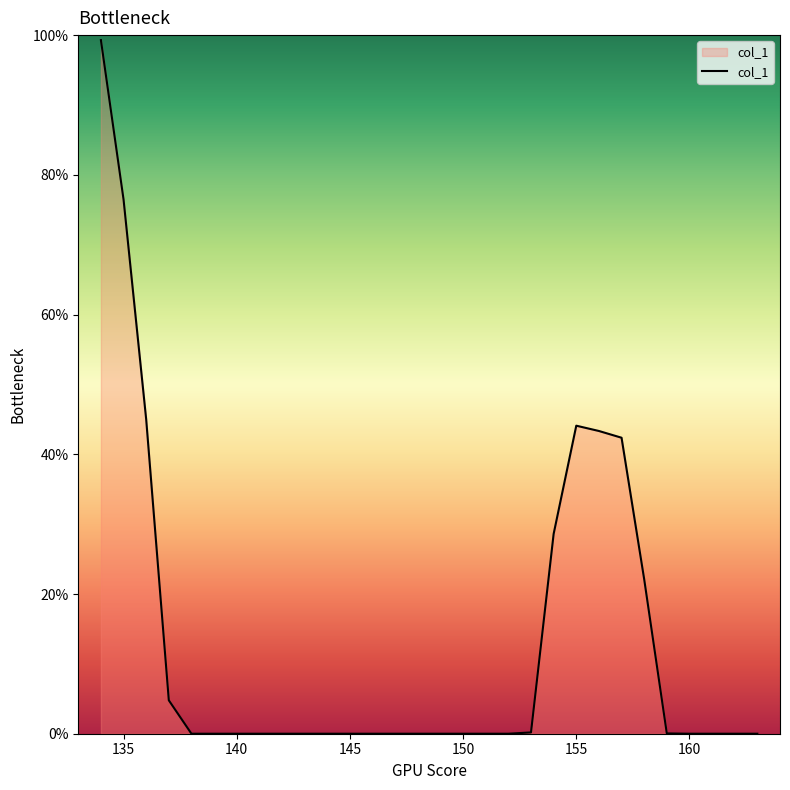

What is the difference between the maximum and minimum values?

99.3